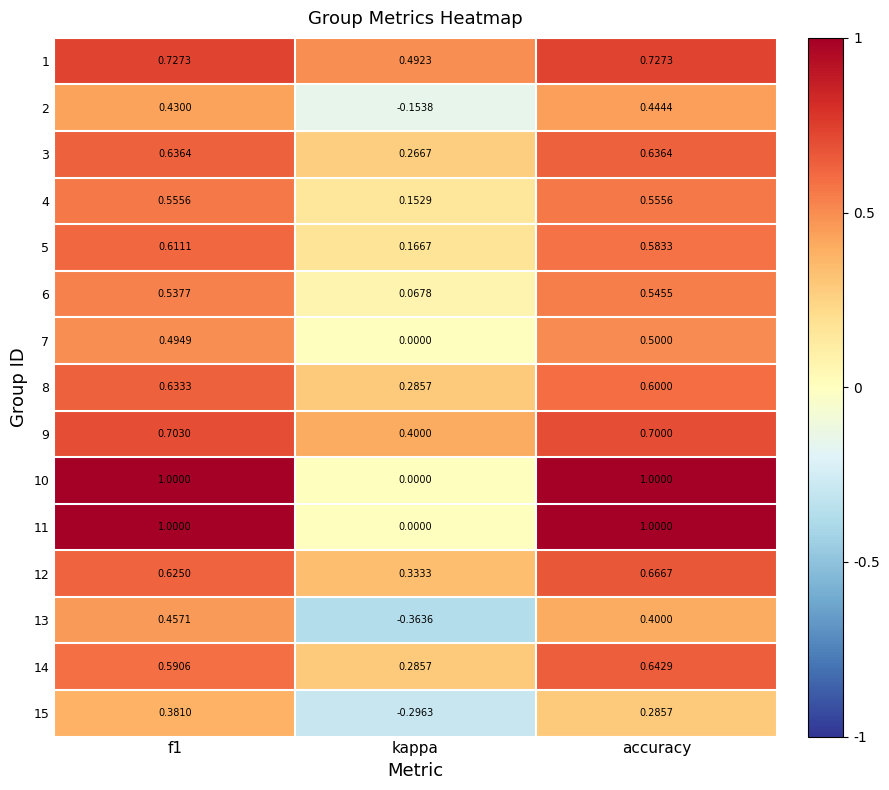

At which label does 14 reach its minimum?

kappa